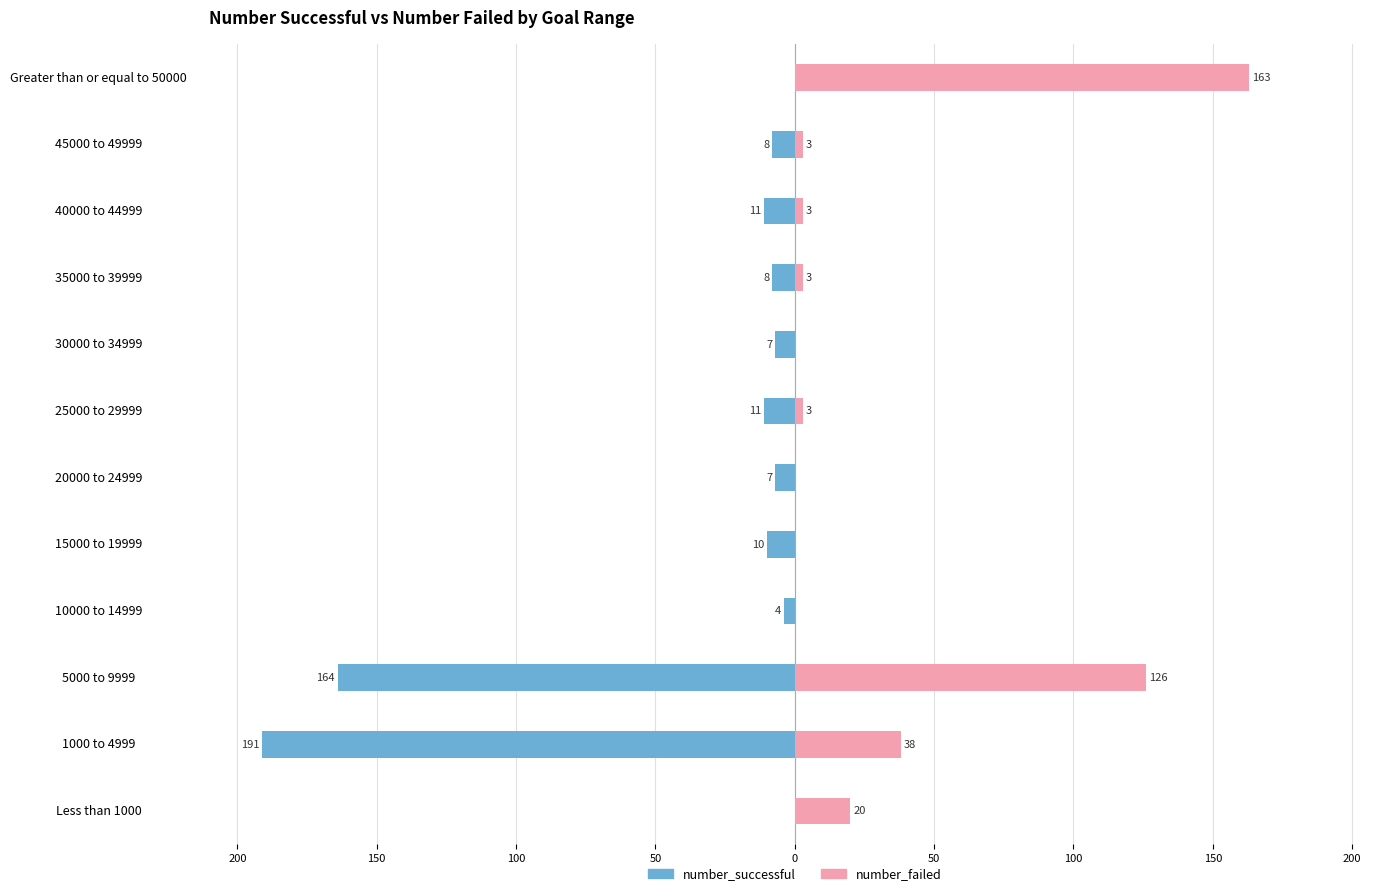

The number_failed series shows 0 at 20000 to 24999. True or false?

True